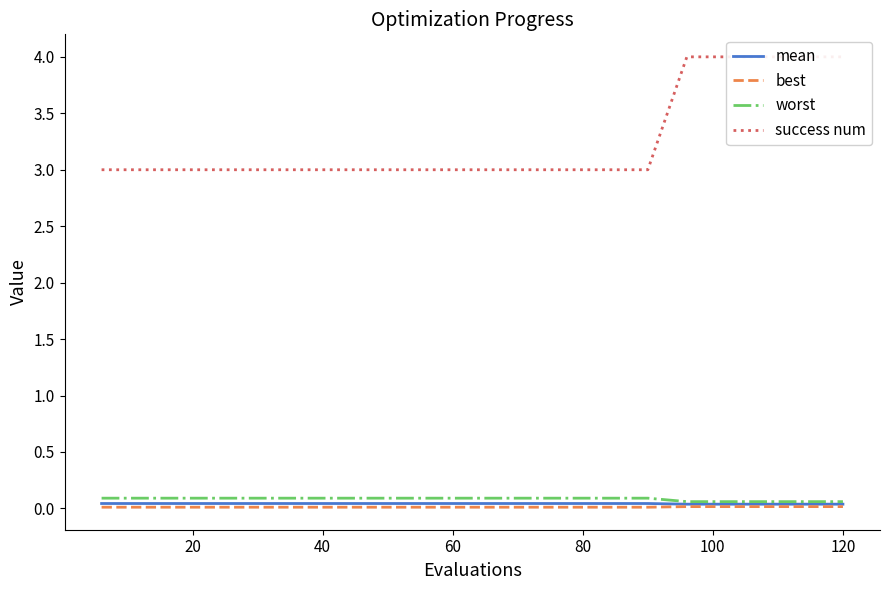

Which series has the largest total across all categories?

success num